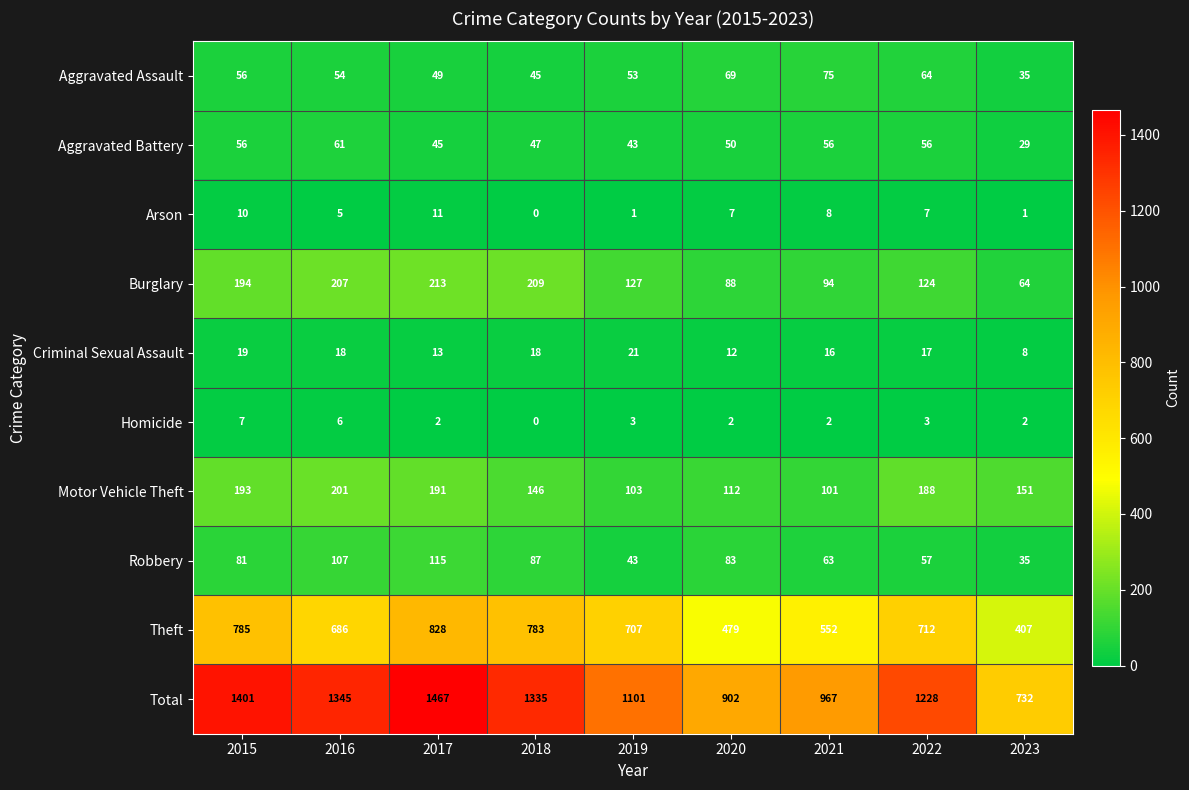

What is the greatest value displayed?

1467